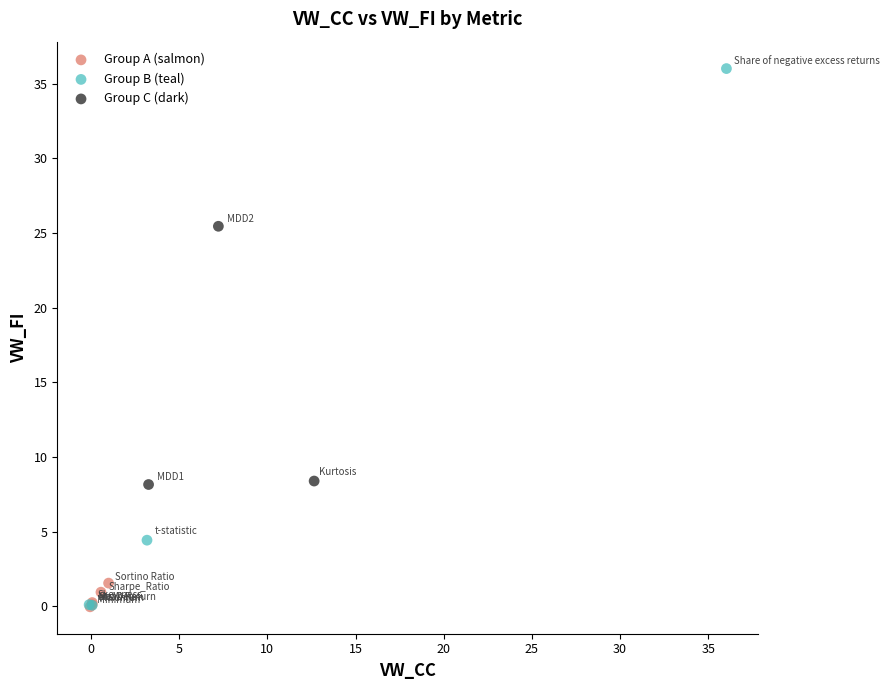

Which series has the widest spread of Y values?

Group B (teal)